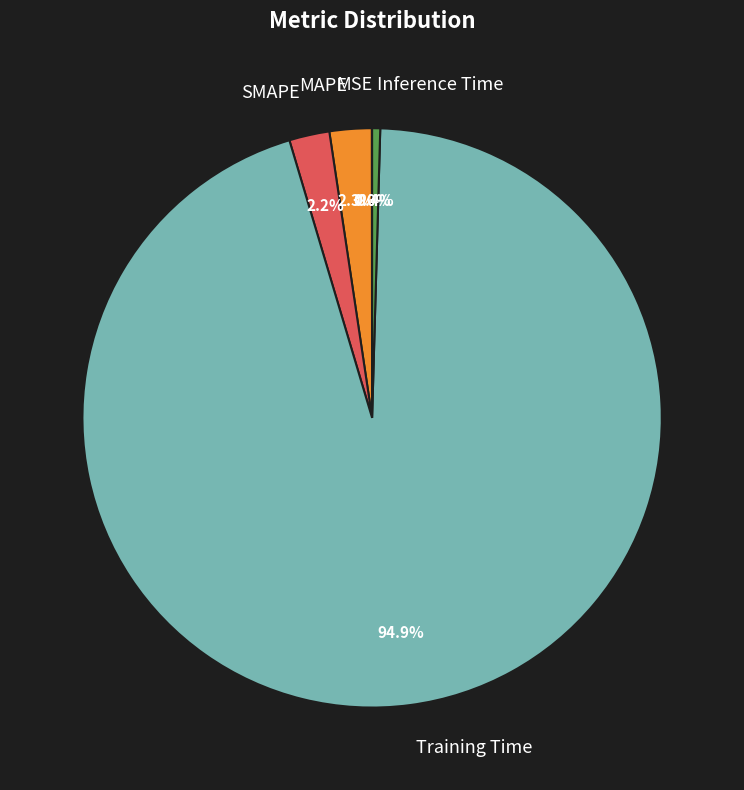

Is it true that SMAPE is 14% of the pie?

False